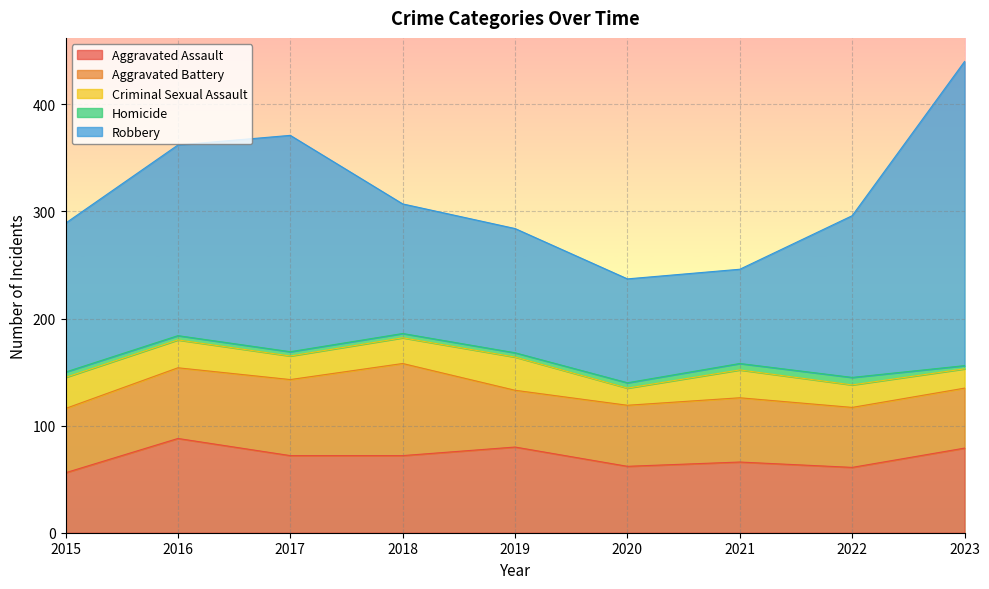

Which category has the lowest value in the Aggravated Assault series?

2015